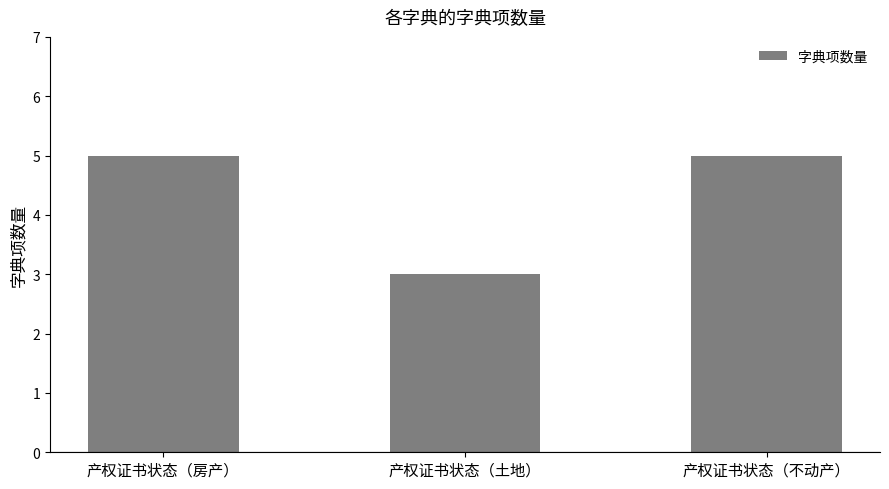

Are the bars grouped side by side (vs. stacked)?

No